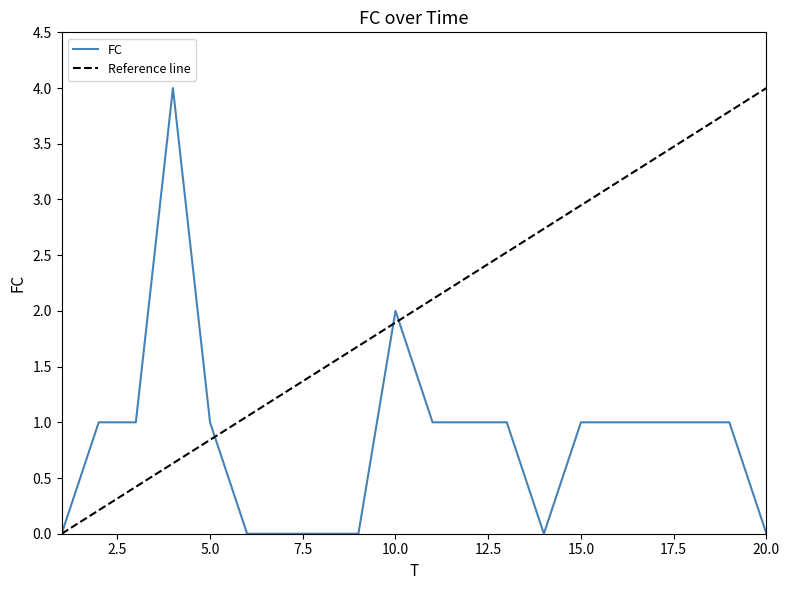

Which category has the lowest value across all series?

1